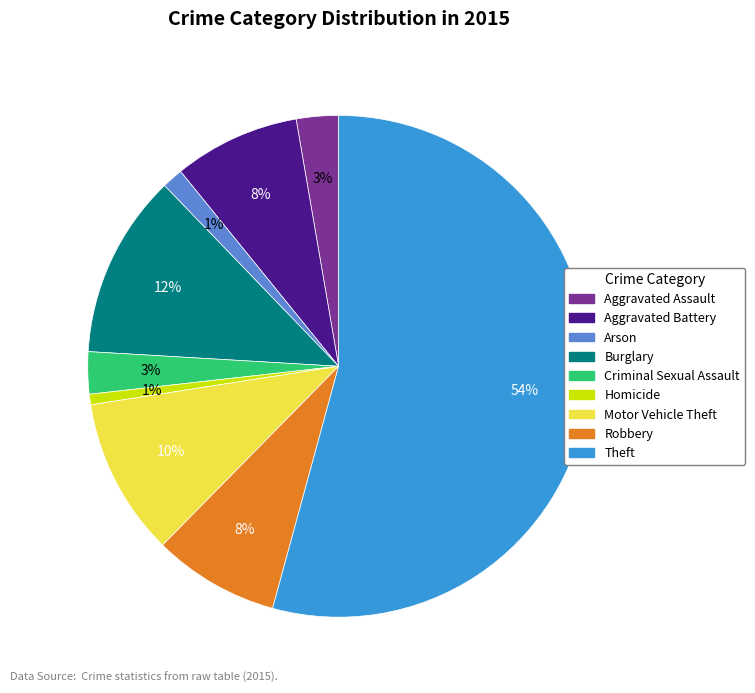

Is there any slice that represents more than half of the pie?

Yes